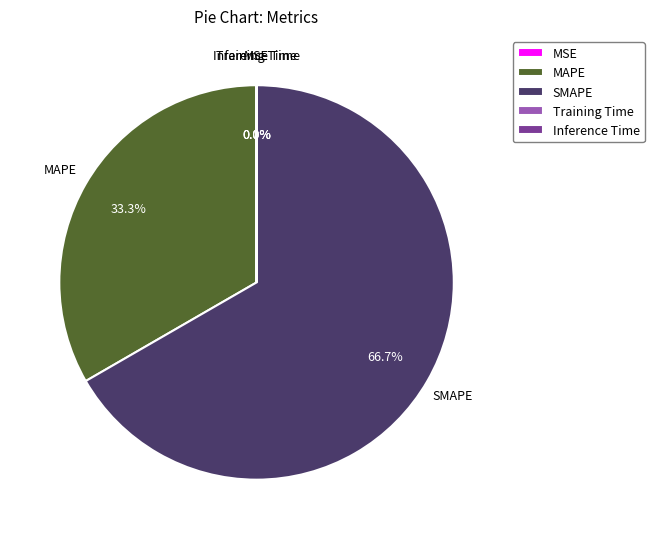

Does SMAPE account for over 50% of the chart?

Yes